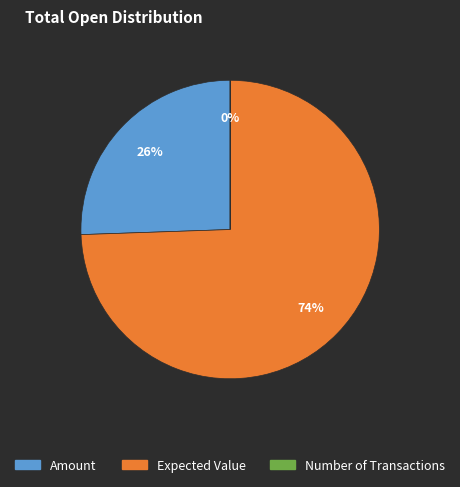

Between Amount and Expected Value, which is larger?

Expected Value